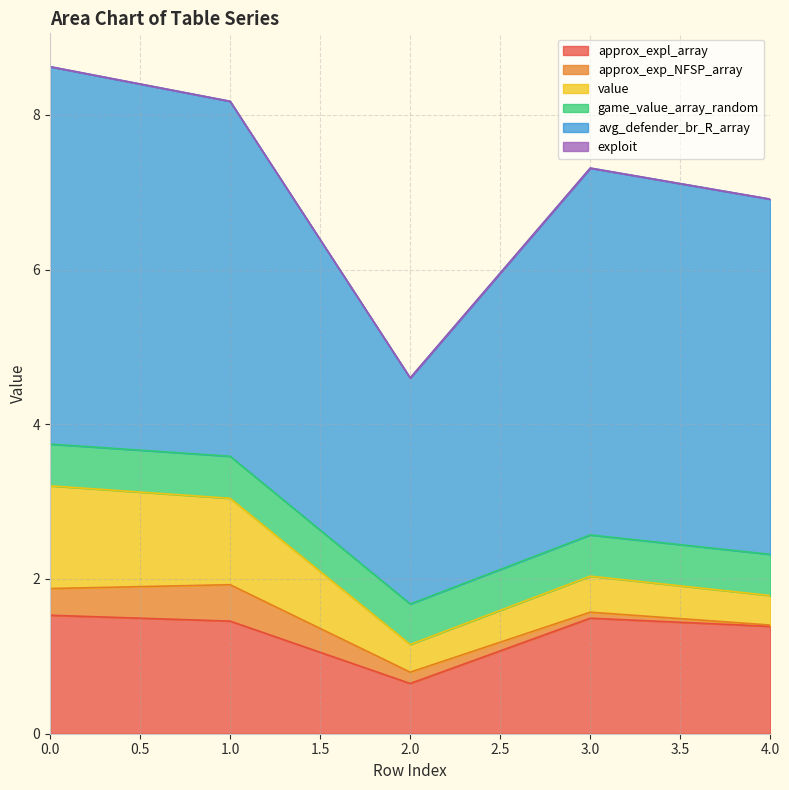

What are all the series names shown in the legend?

approx_expl_array, approx_exp_NFSP_array, value, game_value_array_random, avg_defender_br_R_array, exploit